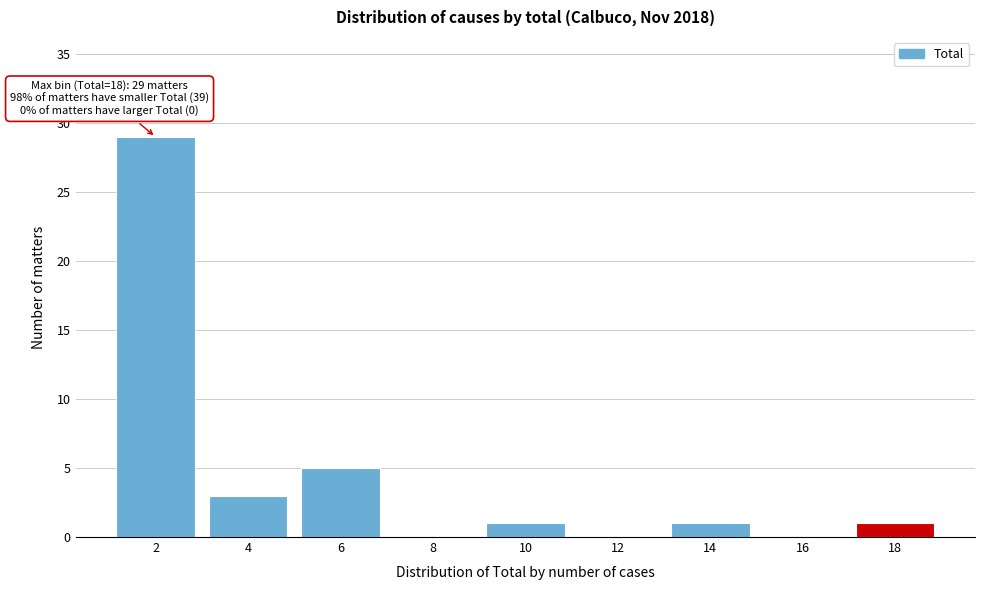

Reading left to right, transcribe all the data shown in this chart.

2=29	4=3	6=5	8=0	10=1	12=0	14=1	16=0	18=1